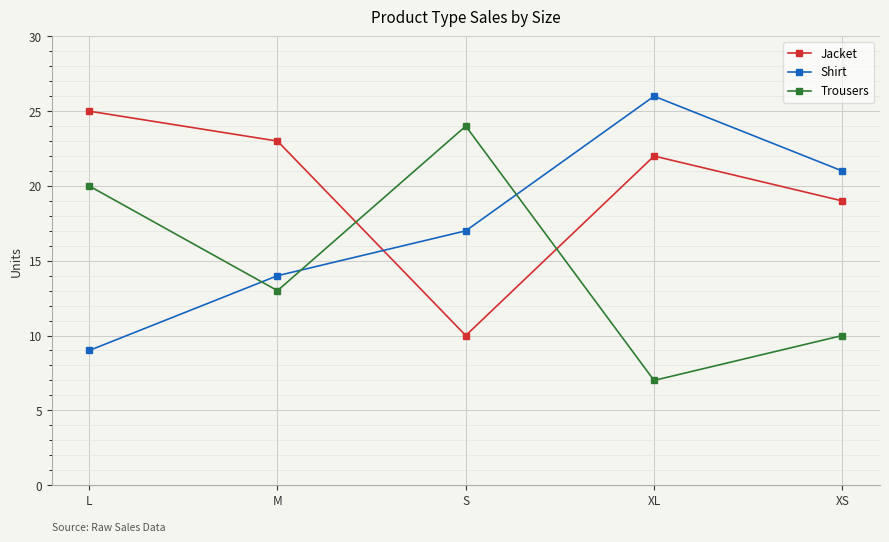

At which category does Jacket reach its first local valley?

S